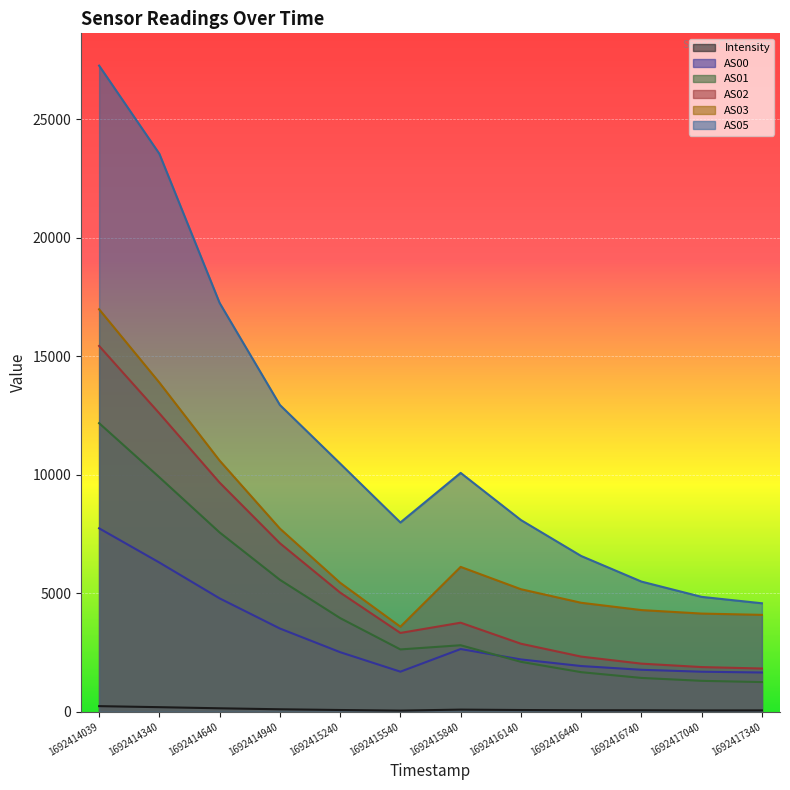

How many interior local peaks does the AS02 series have?

1